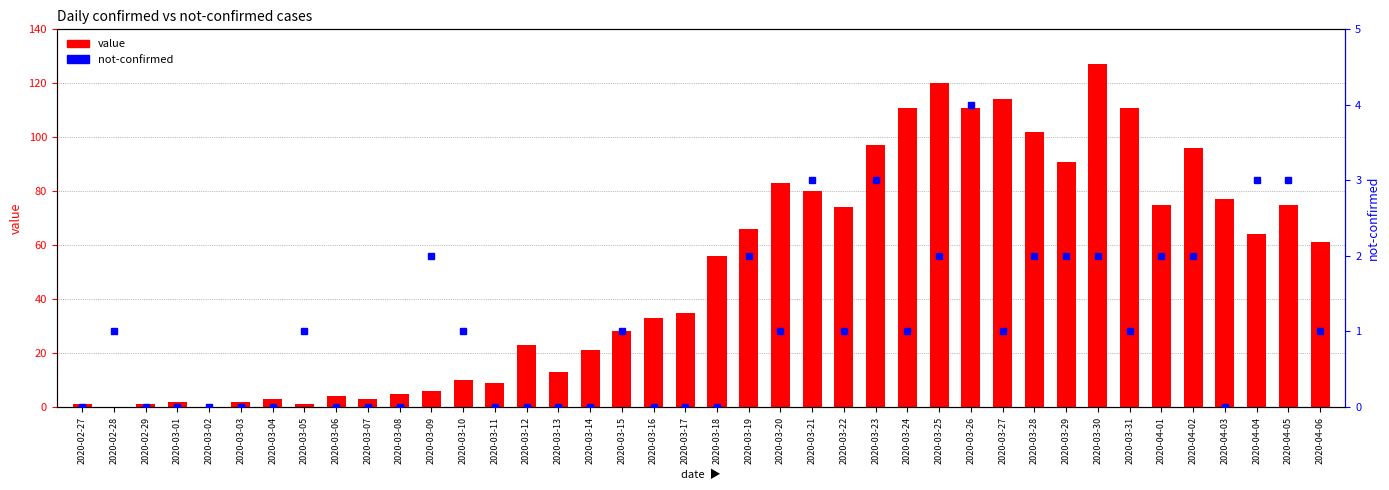

What is the difference between the second highest and minimum values in the value series?

120